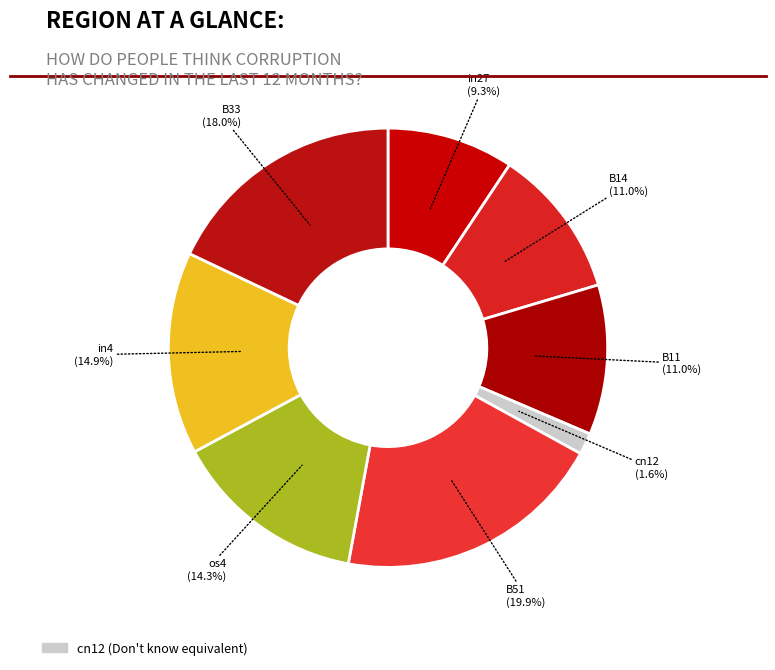

Which category has the smallest portion of the pie?

cn12